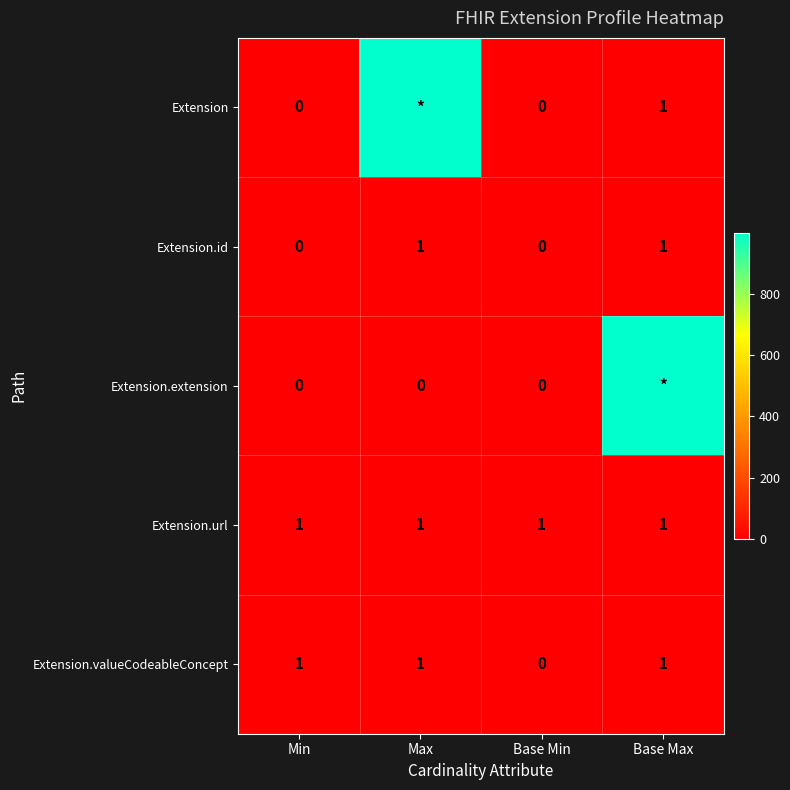

True or false: Extension.url has a value of 0 at Max.

False